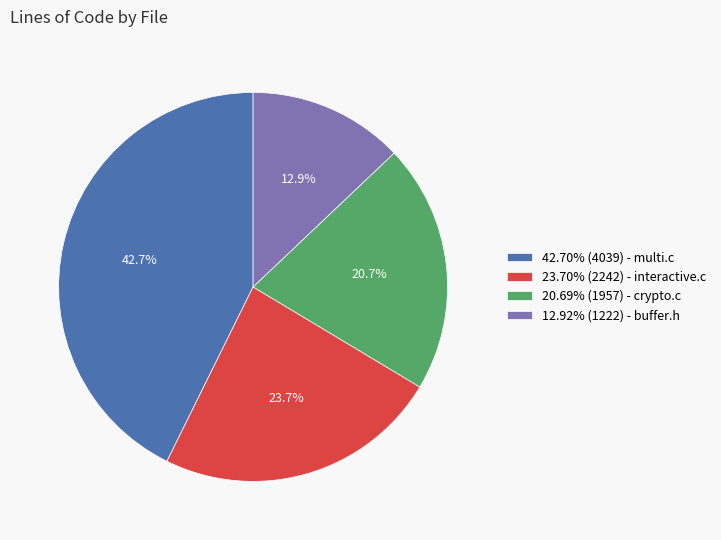

How many slices are in this pie chart?

4